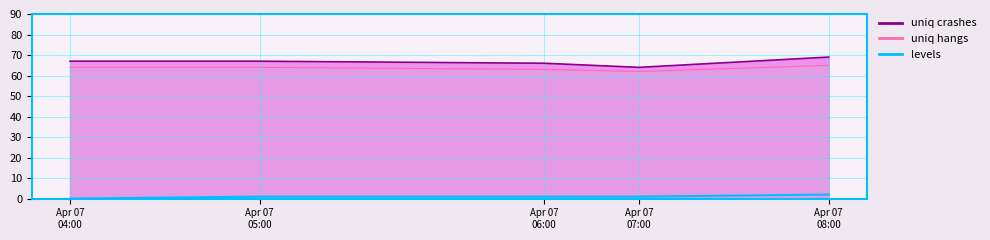

Which label corresponds to the smallest value in the chart?

Apr 07
04:00